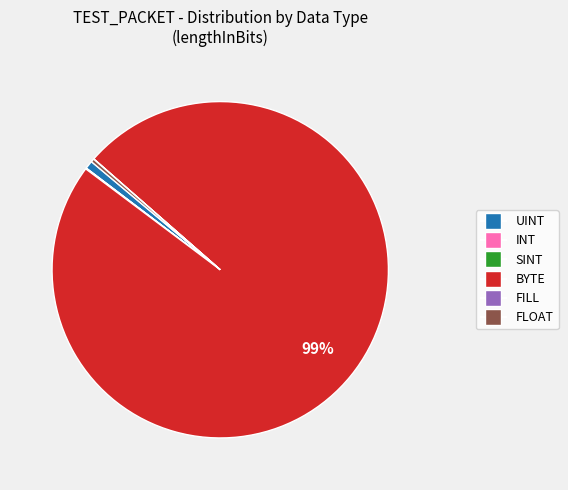

What percentage is the BYTE slice, to the nearest percent?

99%